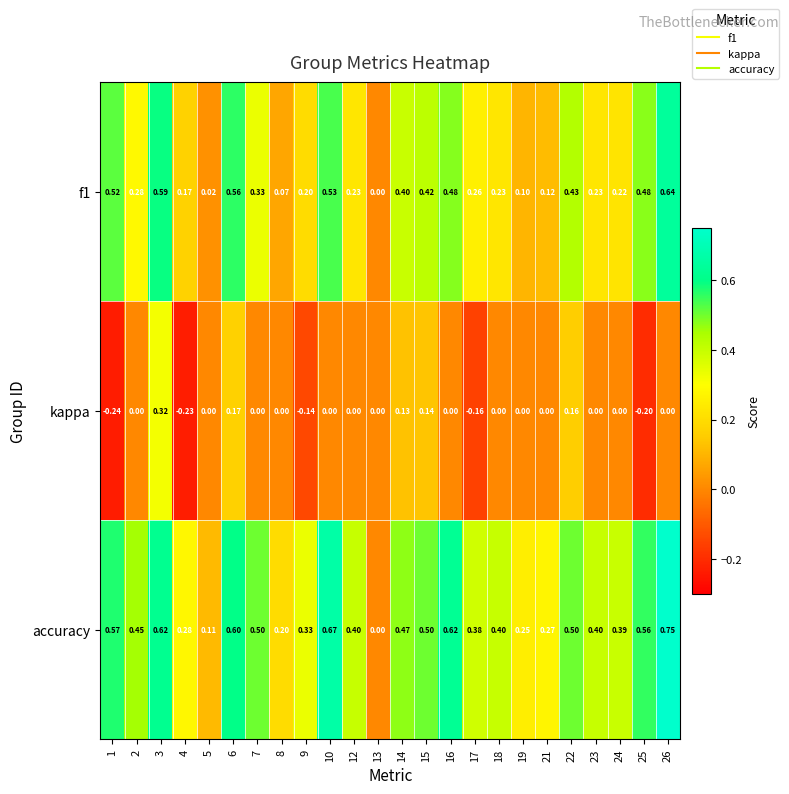

Is the value of f1 at 26 greater than the value of accuracy at 26?

No